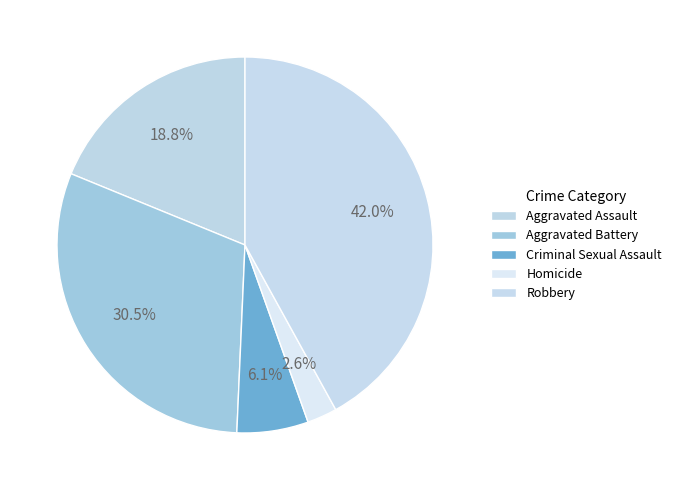

Which slice is the largest?

Robbery